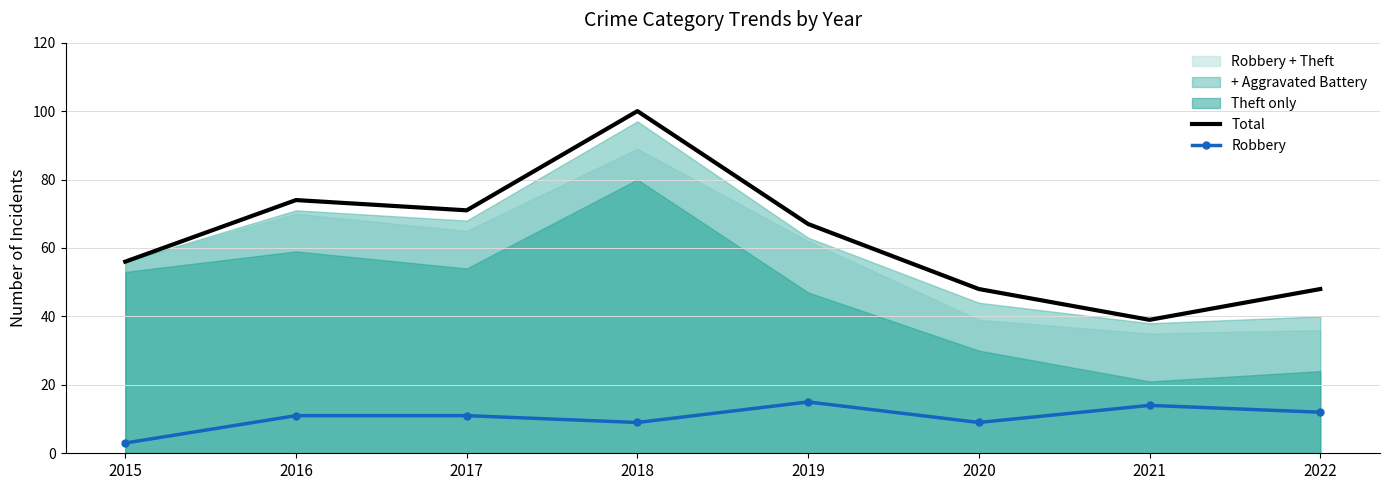

Is it true that Robbery equals 18 at 2022?

False